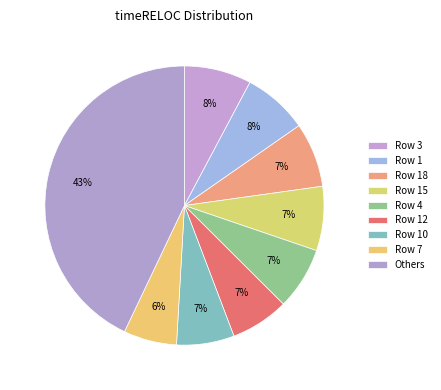

To the nearest percent, what is the combined percentage of Row 1 and Row 3?

15%